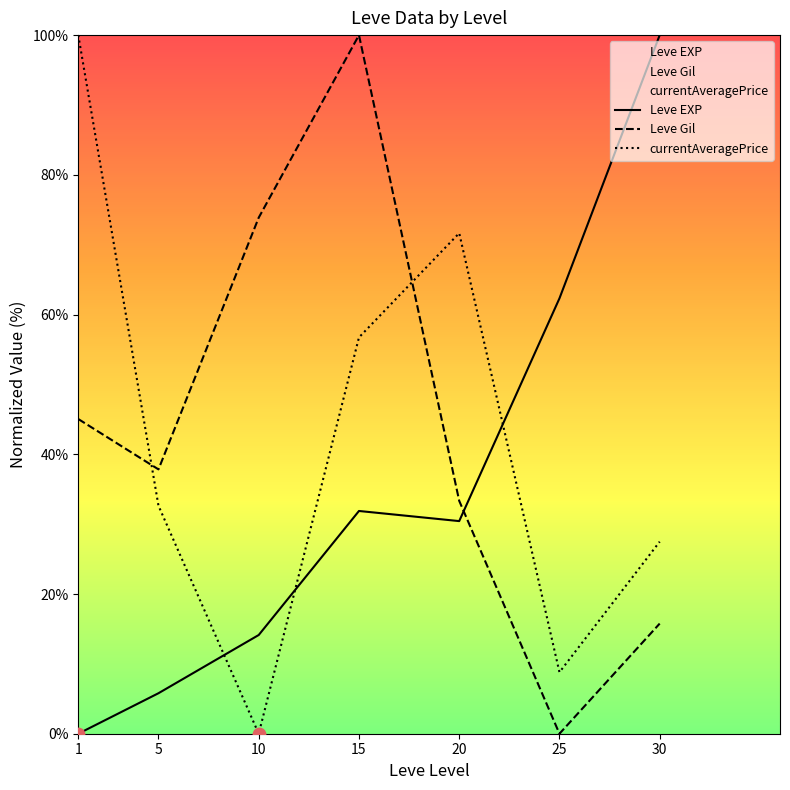

Which series has the largest total across all categories?

Leve Gil